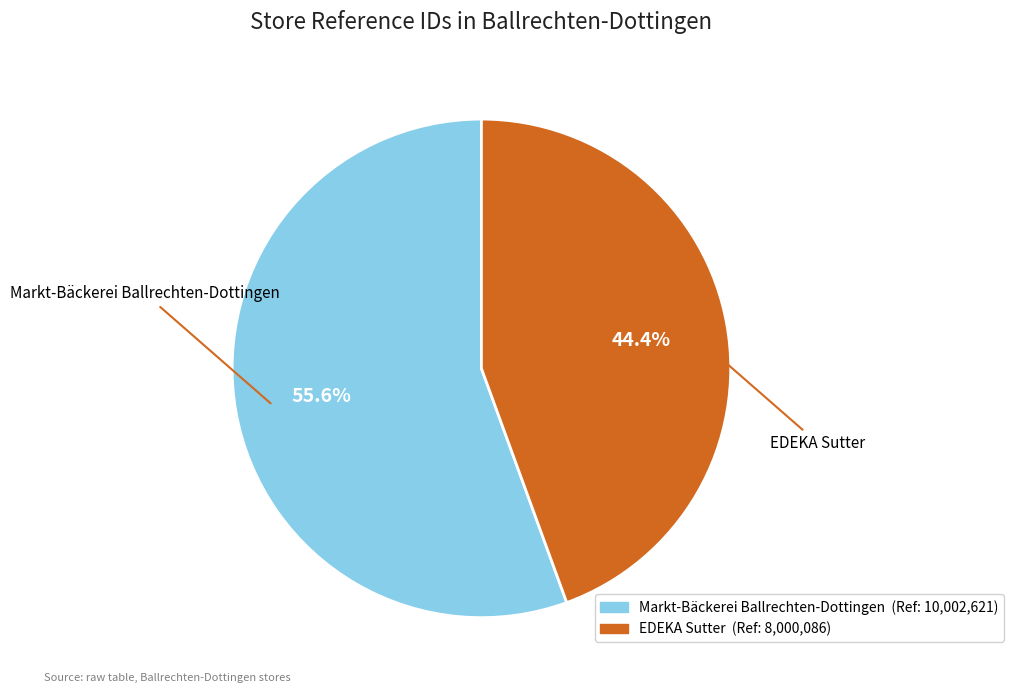

The Markt-Bäckerei Ballrechten-Dottingen slice represents 56% of the pie. True or false?

True